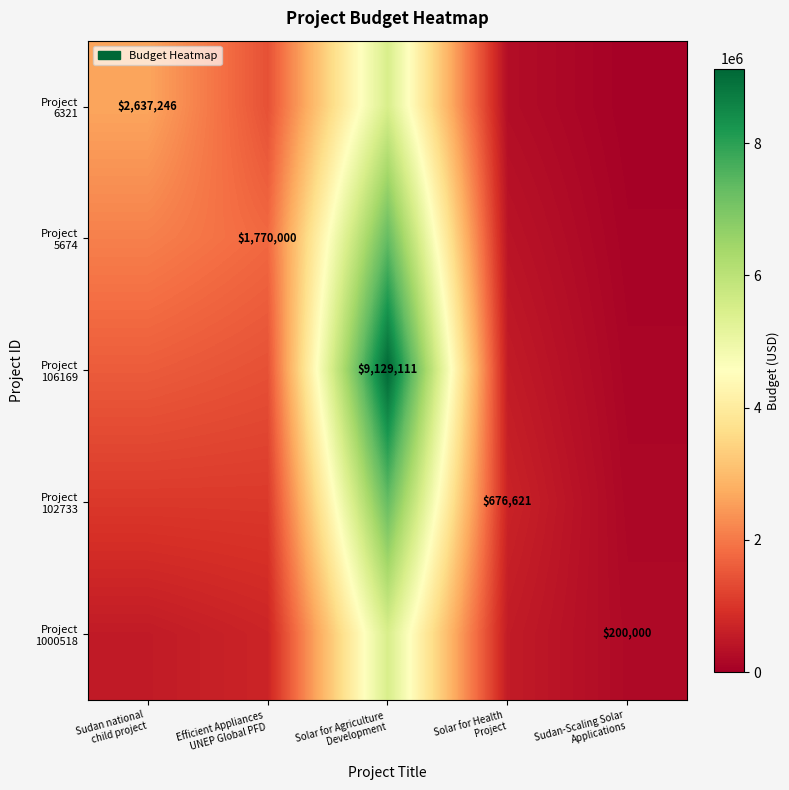

Which series has the largest total across all categories?

Project 106169